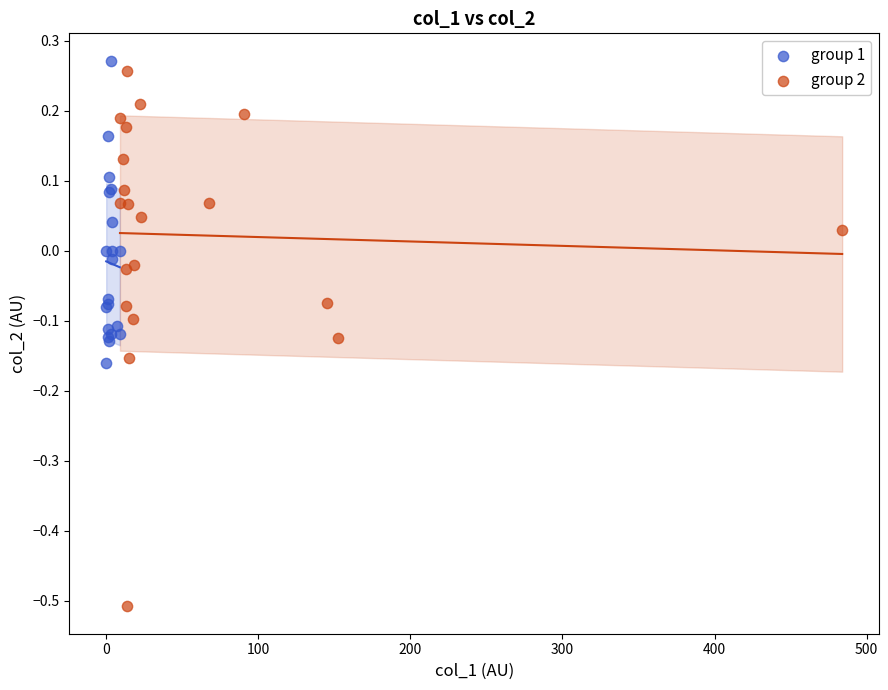

Which series has the largest Y range (max minus min)?

group 2